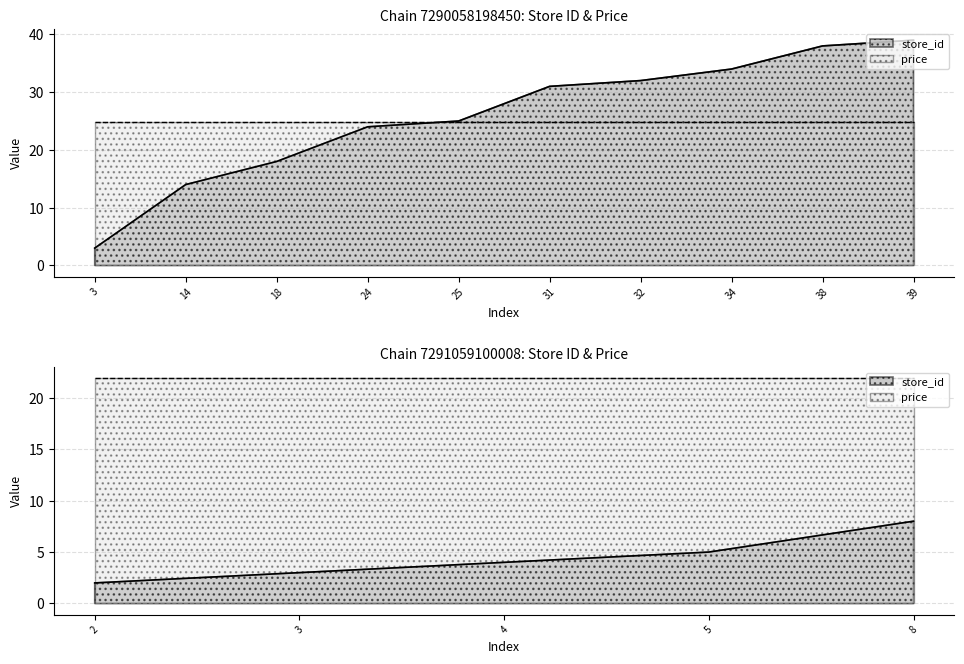

What is the label of the 14th point from the right?

14